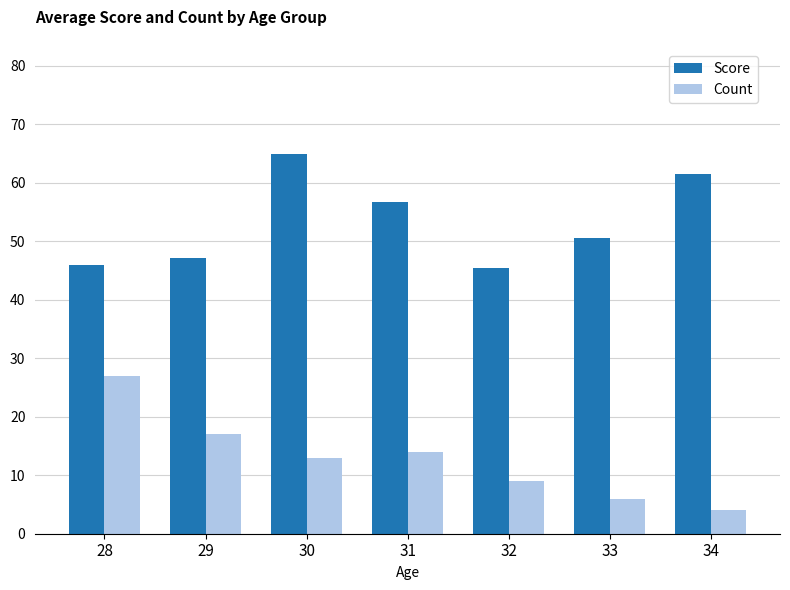

How many groups of bars are there?

7